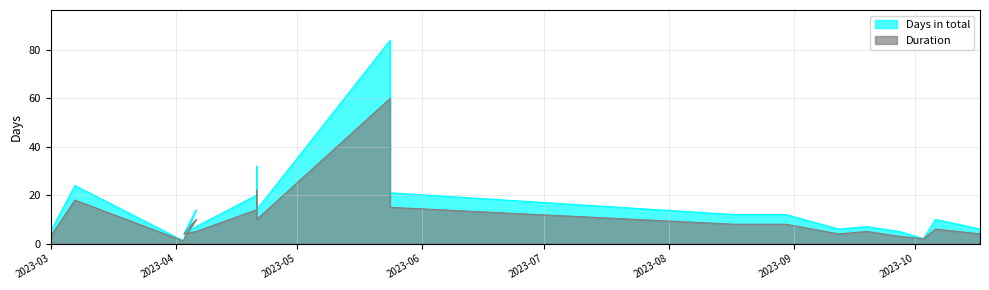

What is the value of the Duration point at the 2nd from the left?

18